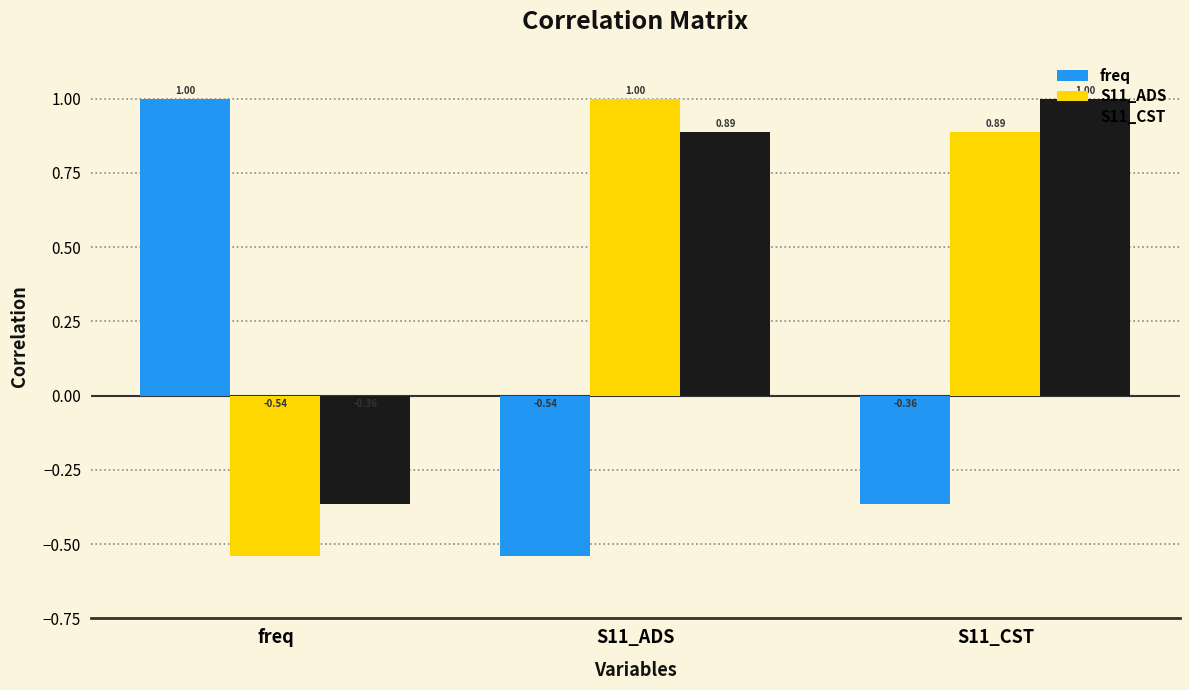

What is the difference between the second highest and minimum values in the freq series?

0.2